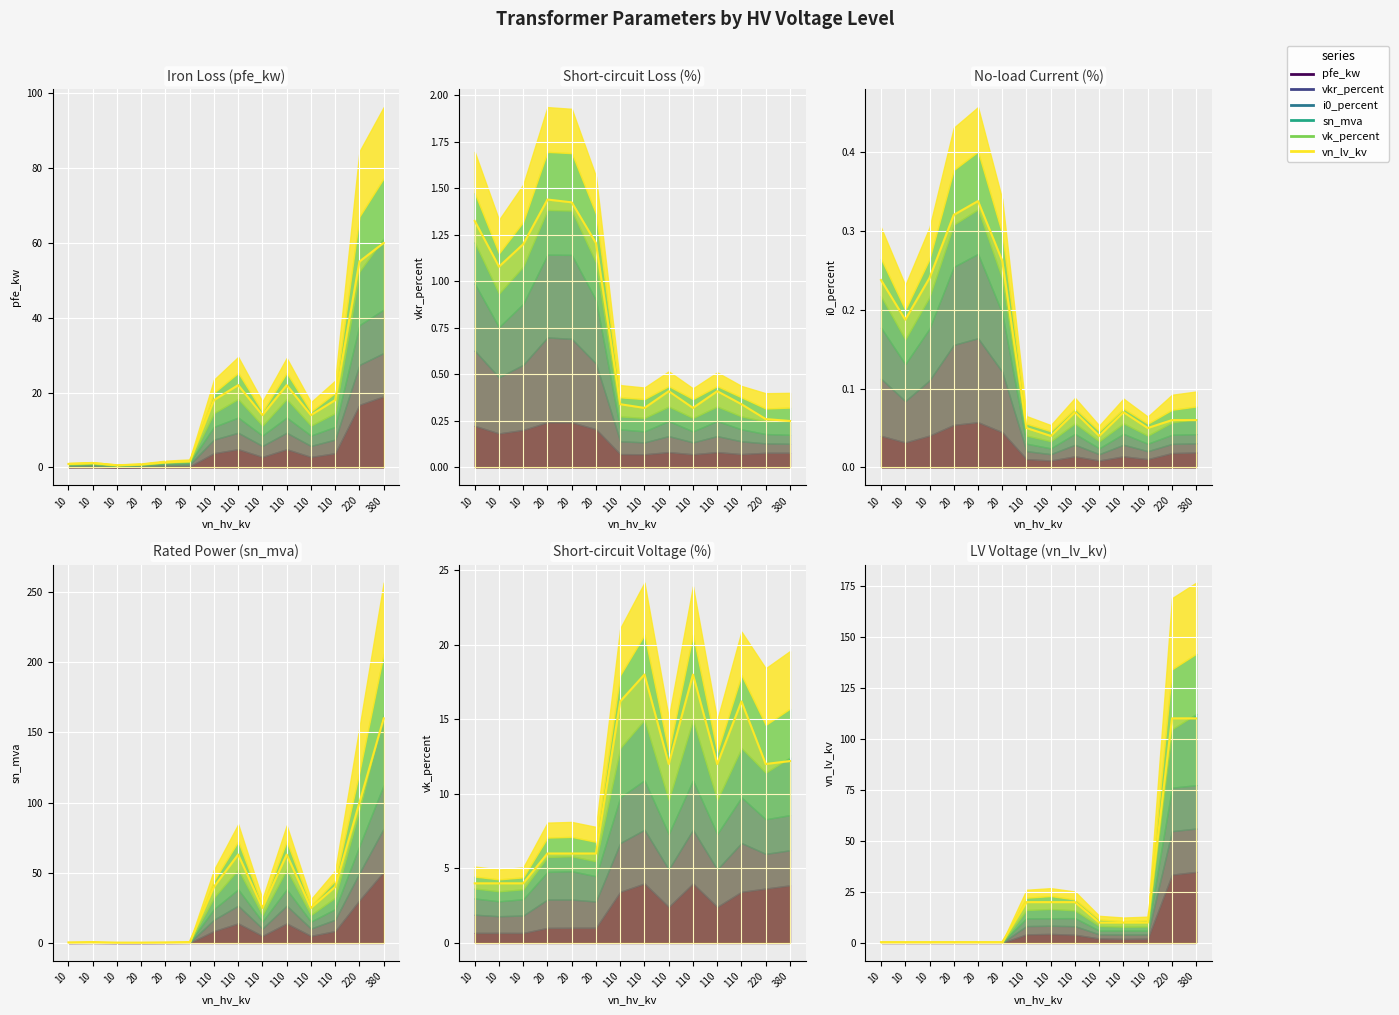

What is the sum of all i0_percent (line) values?

2.0